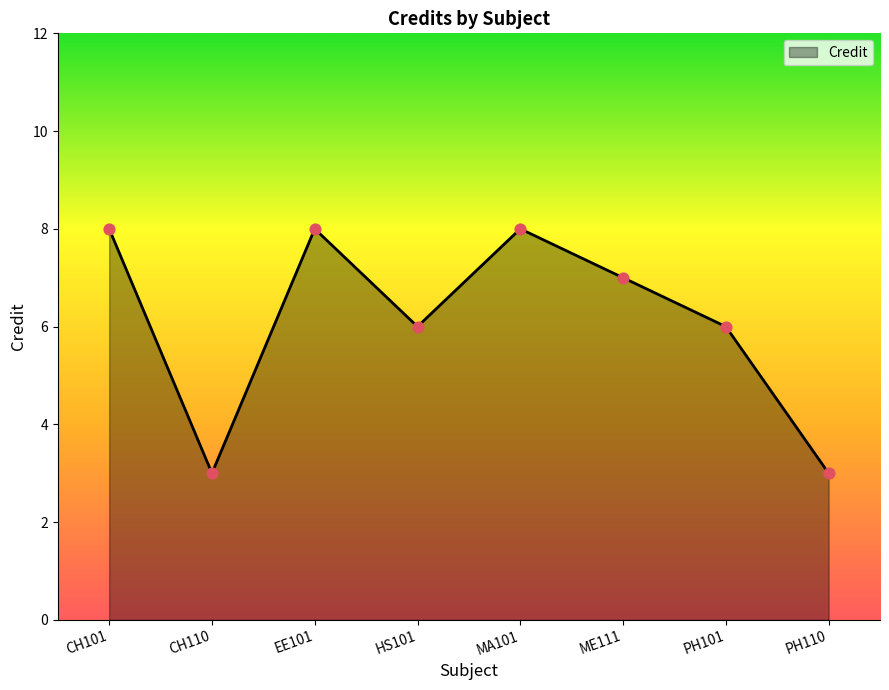

Approximately how many times larger is the value at MA101 compared to ME111?

1.1